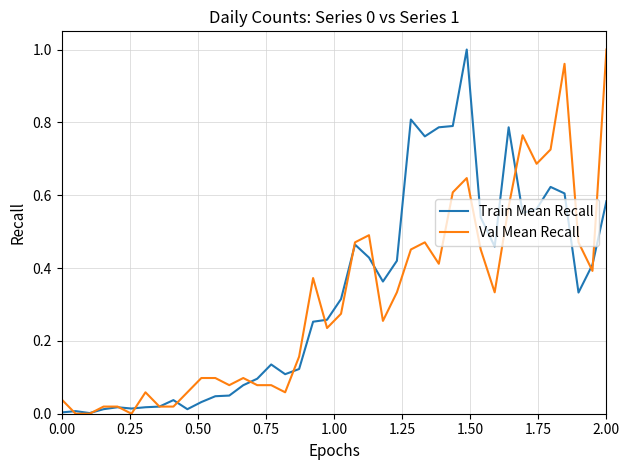

What are all the series names shown in the legend?

Train Mean Recall, Val Mean Recall